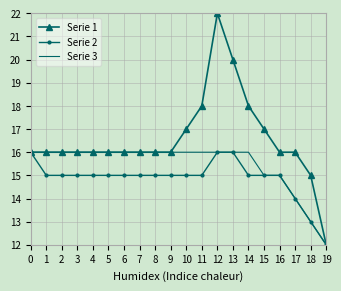

What is the total value across all series at 14?

49